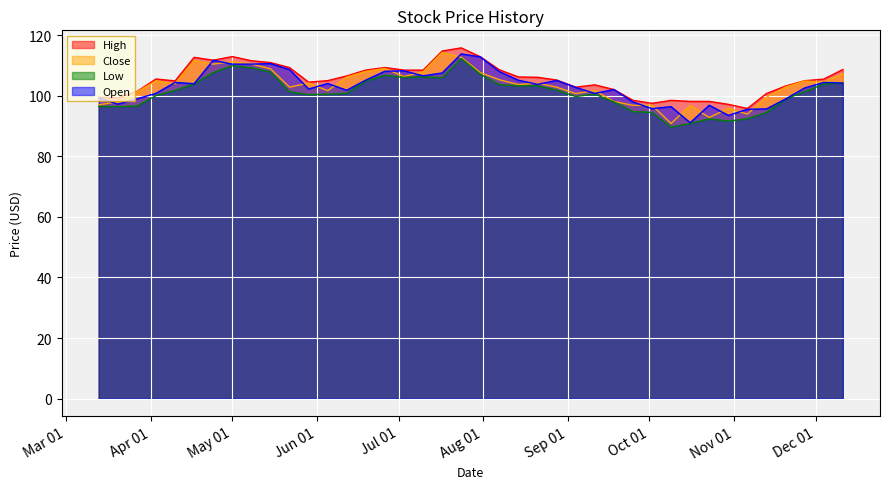

At which label does Close first exceed 104?

2023-04-03